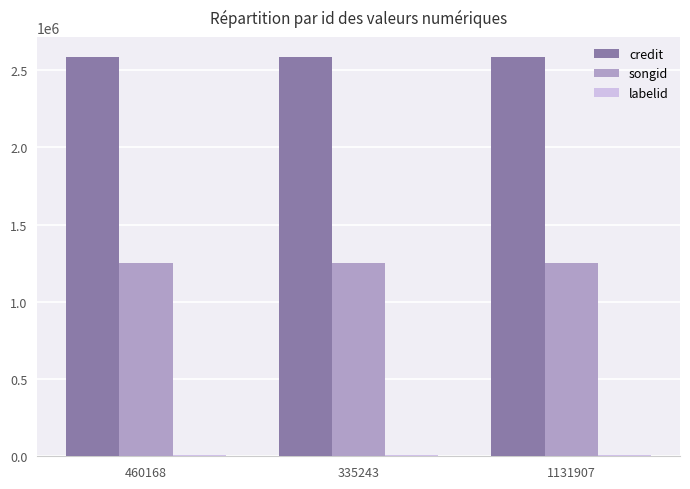

Is it true that songid equals 1253890 at 1131907?

True